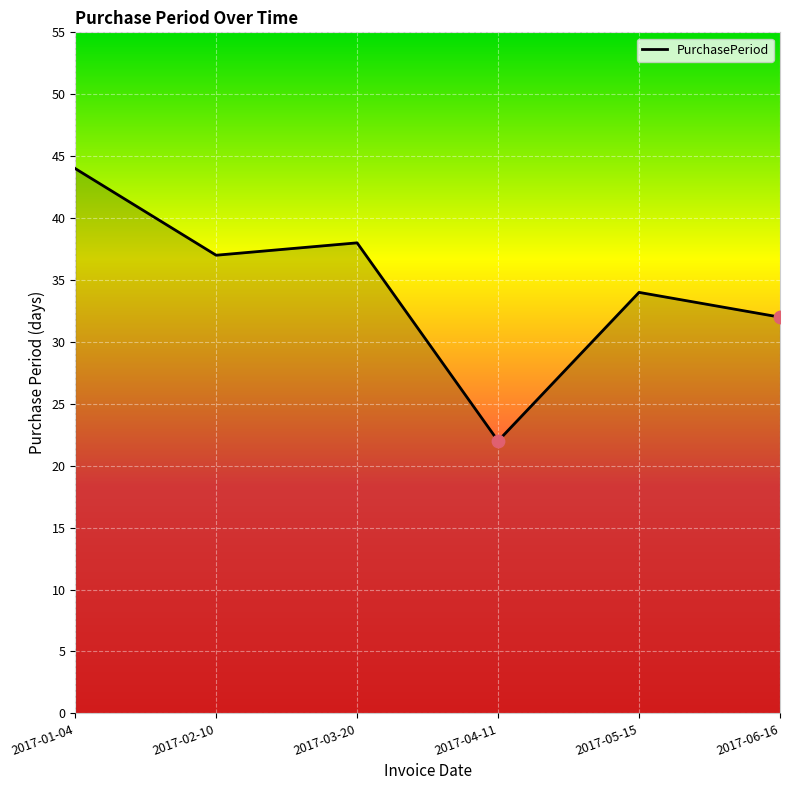

Which has a higher value, 2017-02-10 or 2017-05-15?

2017-02-10